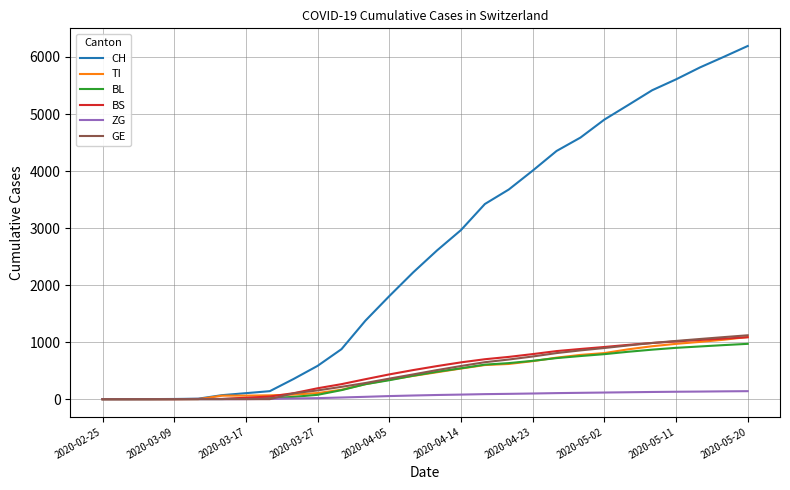

What is the highest value of the BL series?

970